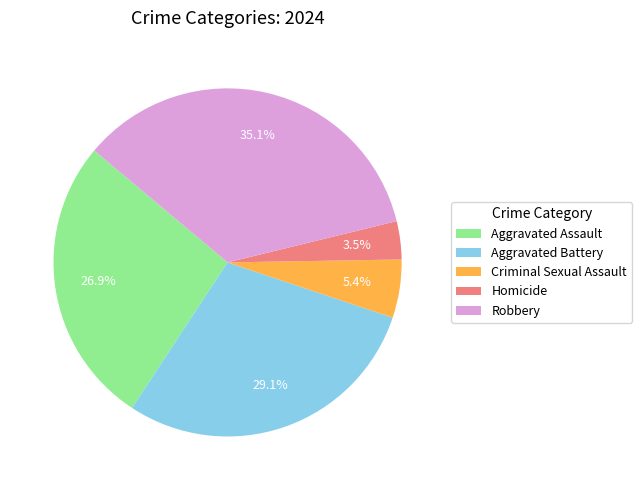

What percentage is NOT represented by Robbery?

64.9%